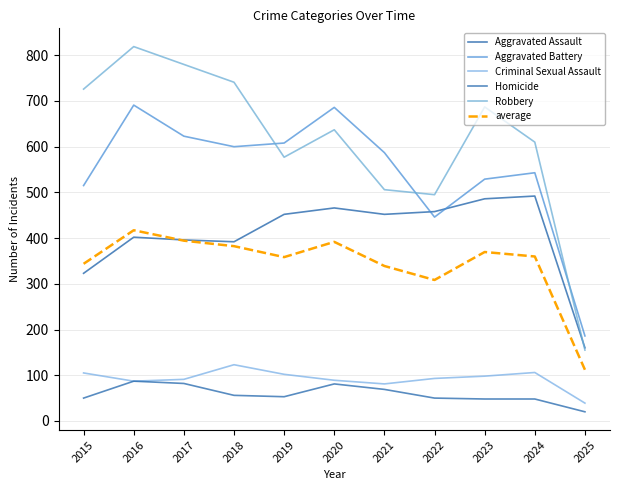

How many lines are shown in the chart?

6